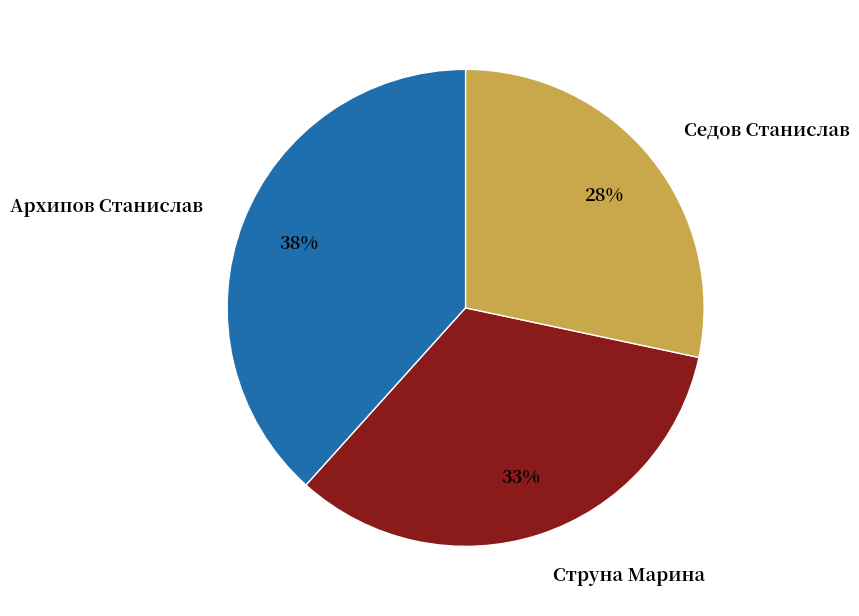

To the nearest percent, what is the difference between the largest and smallest slice percentages?

10%